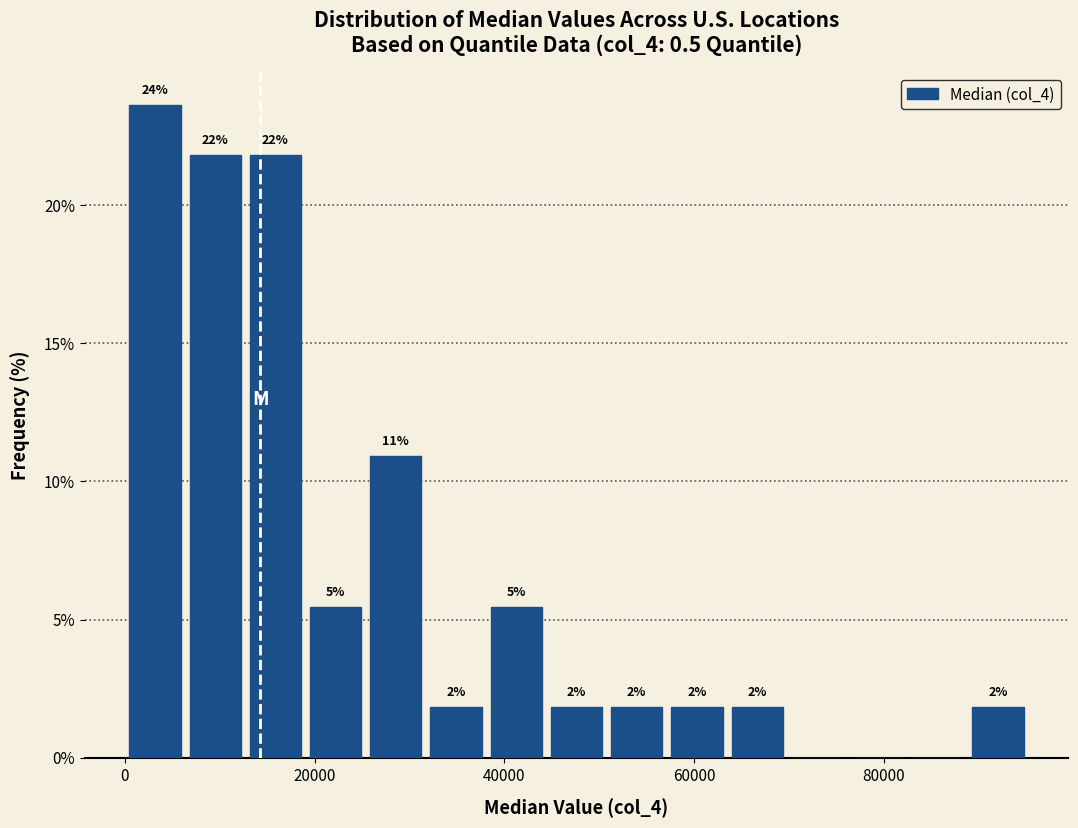

Around what value on the x-axis is the tallest bar? Give the approximate position of its centre, as read against the axis.

4000